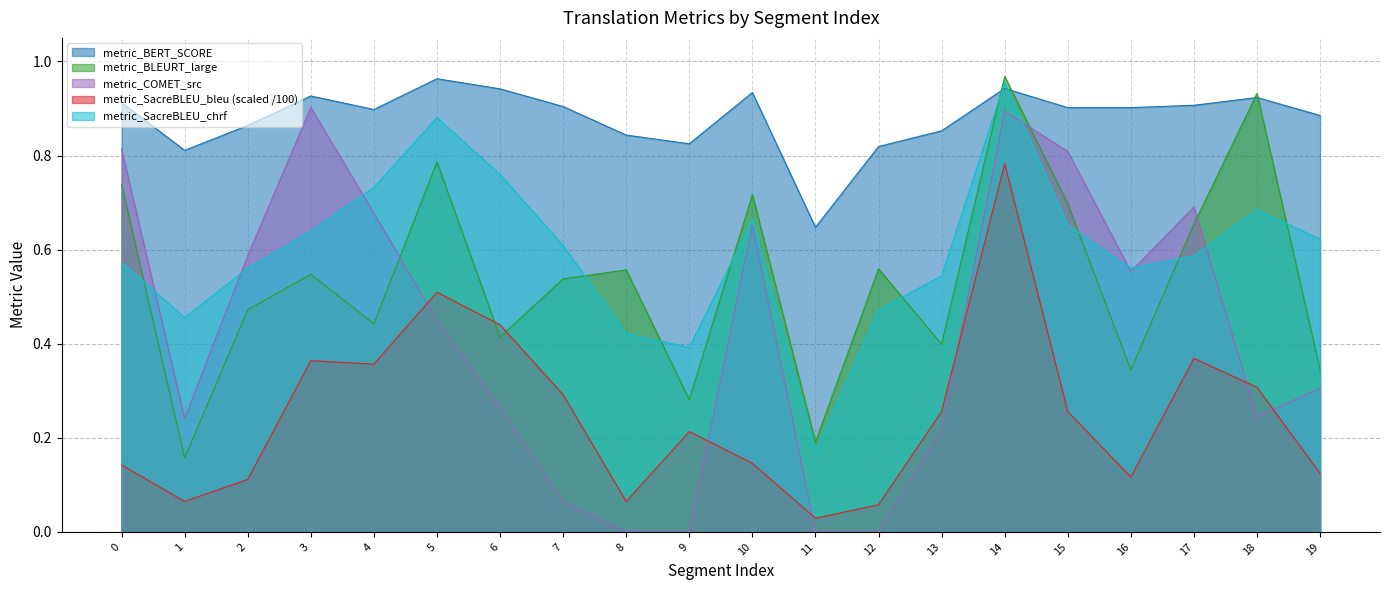

Between 3 and 19, which series saw the biggest shift?

metric_COMET_src